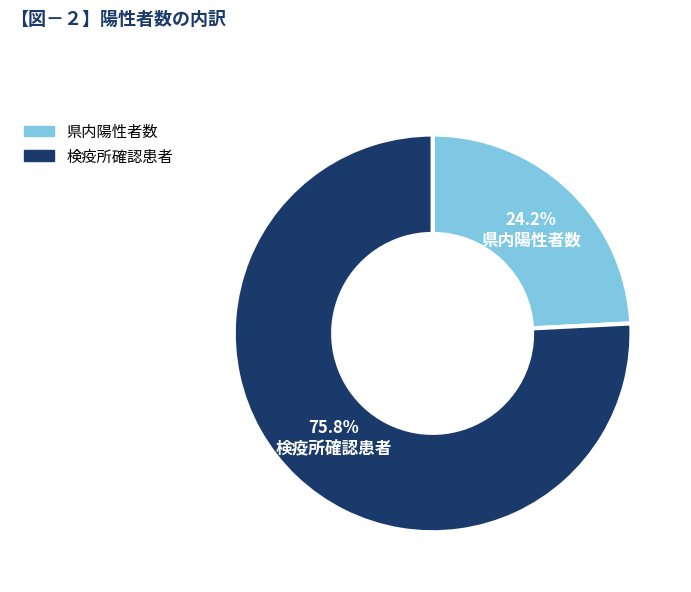

How many slices are in this pie chart?

2